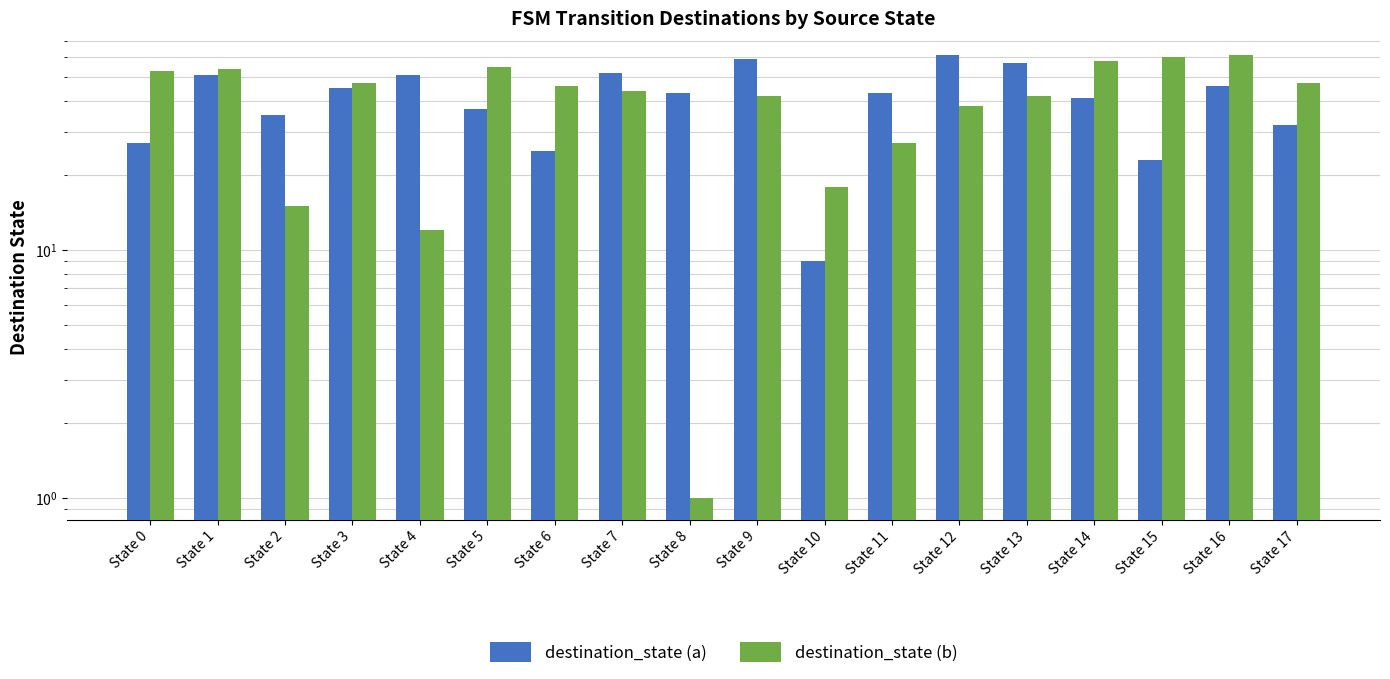

List the series in order of their overall mean, lowest first.

destination_state (b), destination_state (a)